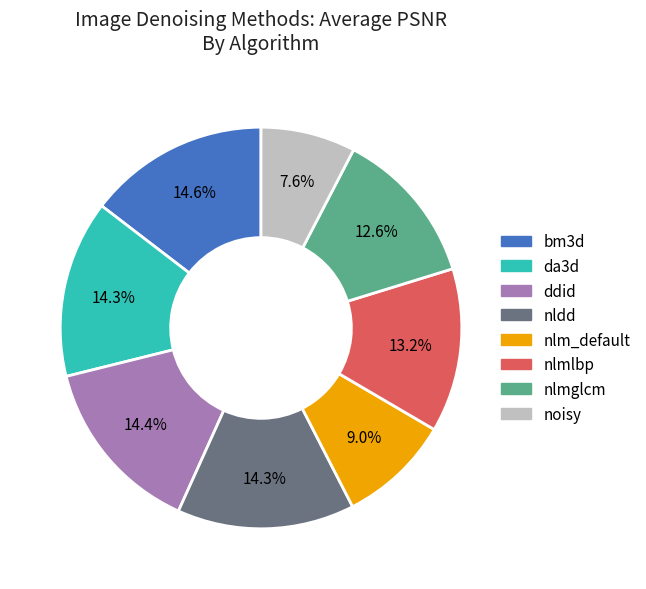

Count the number of slices in the pie.

8